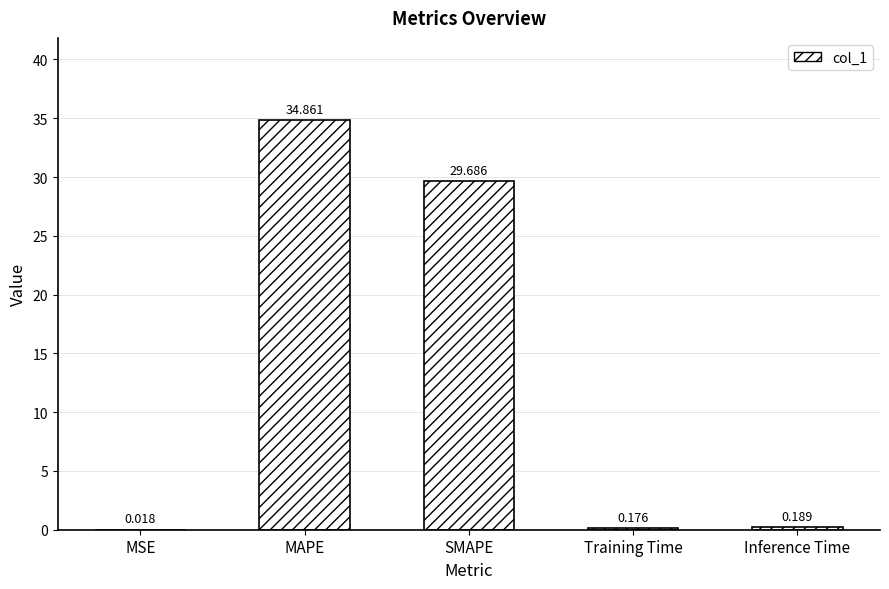

At which label is the value closest to 17?

SMAPE